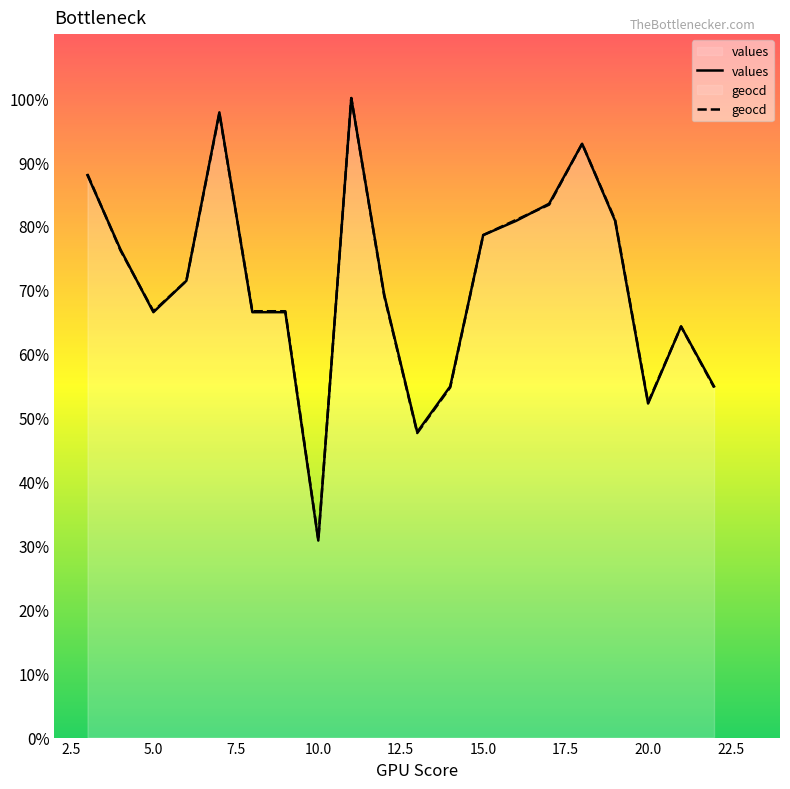

Which series contains the lowest Y value?

values